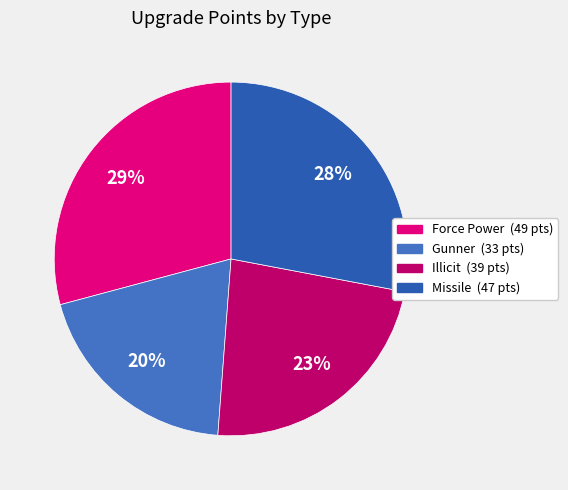

Count the number of slices in the pie.

4